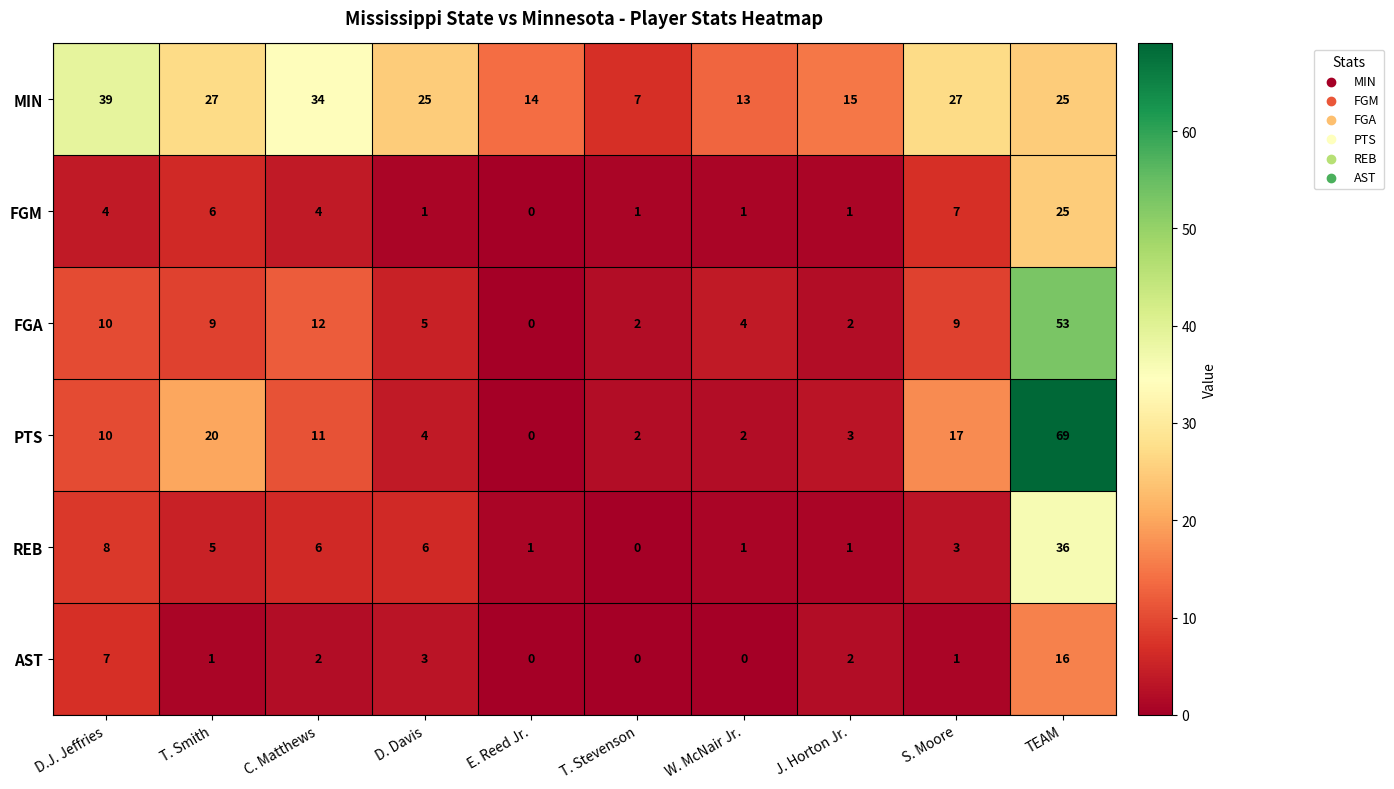

What is the difference between the FGM values at T. Smith and TEAM?

19